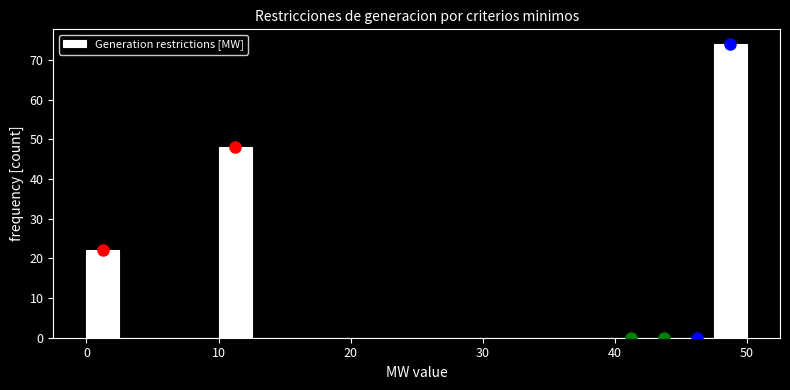

Around what value on the x-axis is the tallest bar? Give the approximate position of its centre, as read against the axis.

49